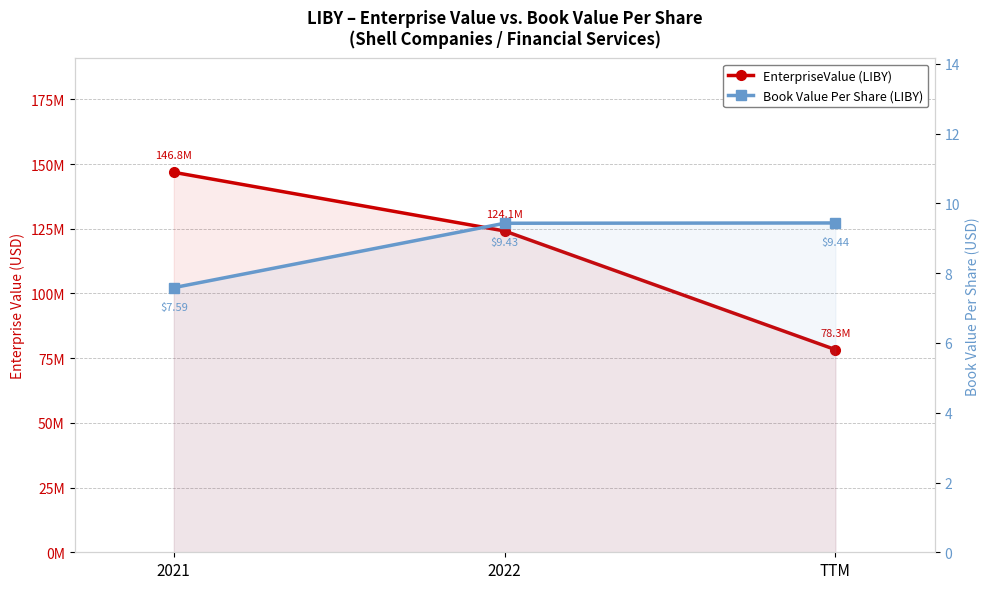

Is it true that Book Value Per Share (LIBY) equals 3.5 at 2022?

False